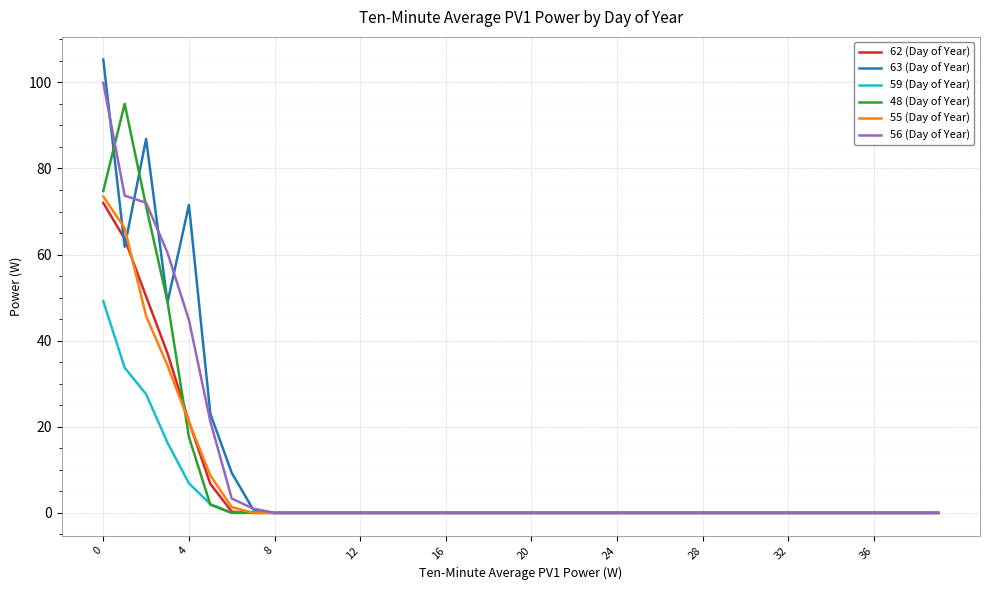

Which series has the largest range (max minus min)?

63 (Day of Year)